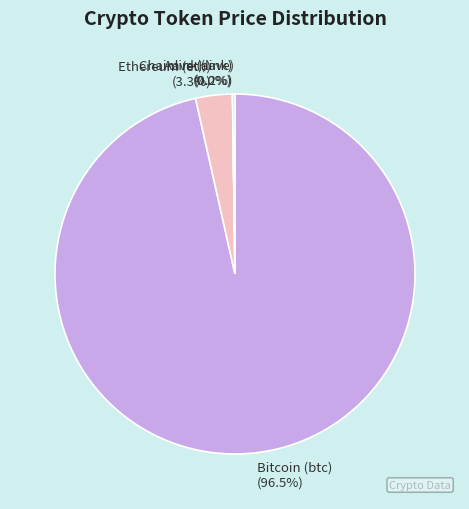

Which slice is the largest?

Bitcoin (btc)